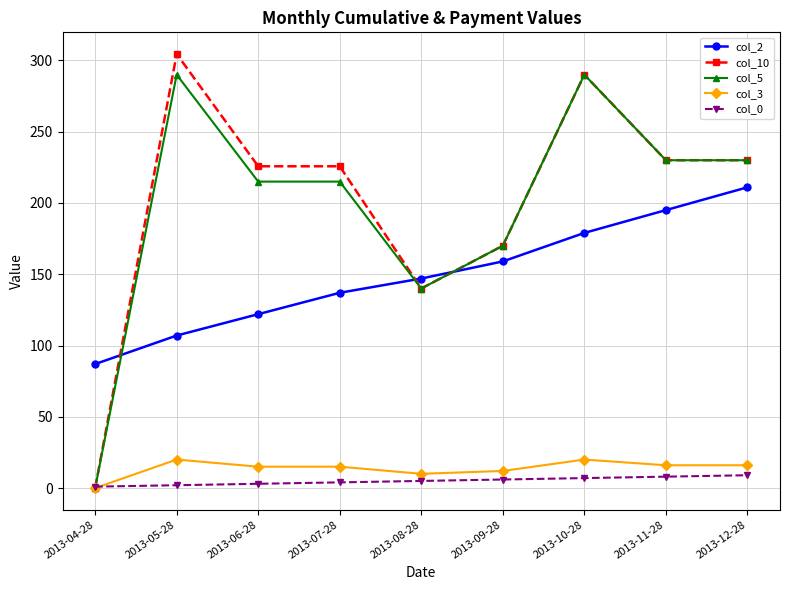

What is the average value of the col_10 series?

201.8